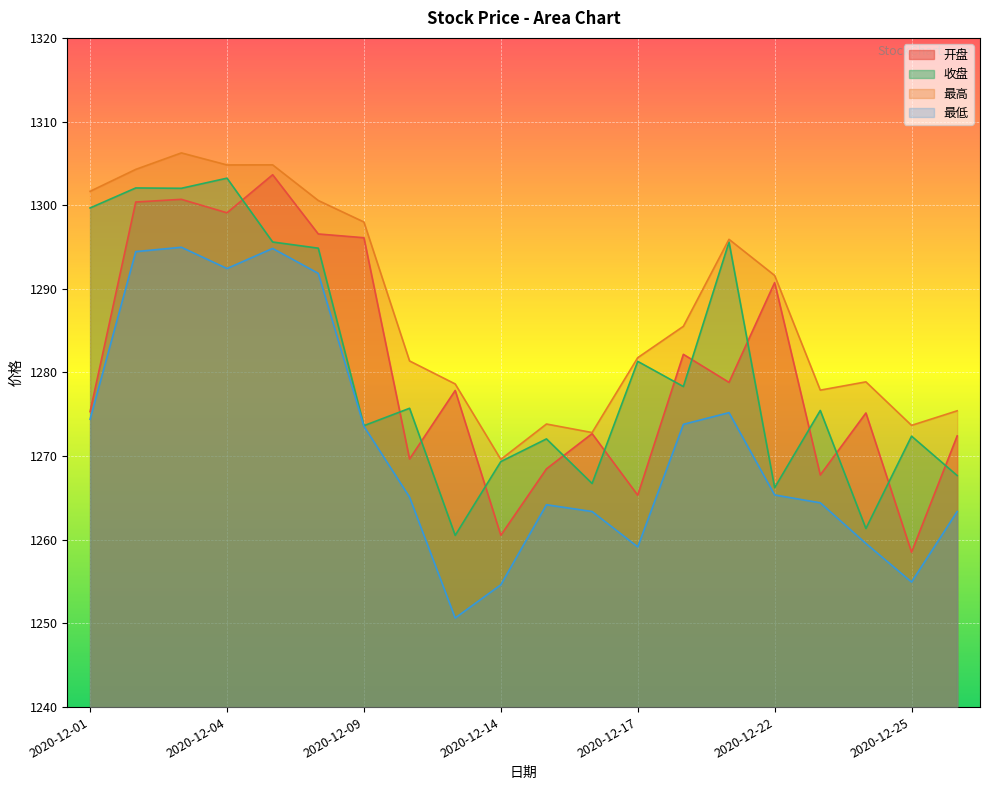

What is the difference between the highest and lowest values at 2020-12-17?

22.6